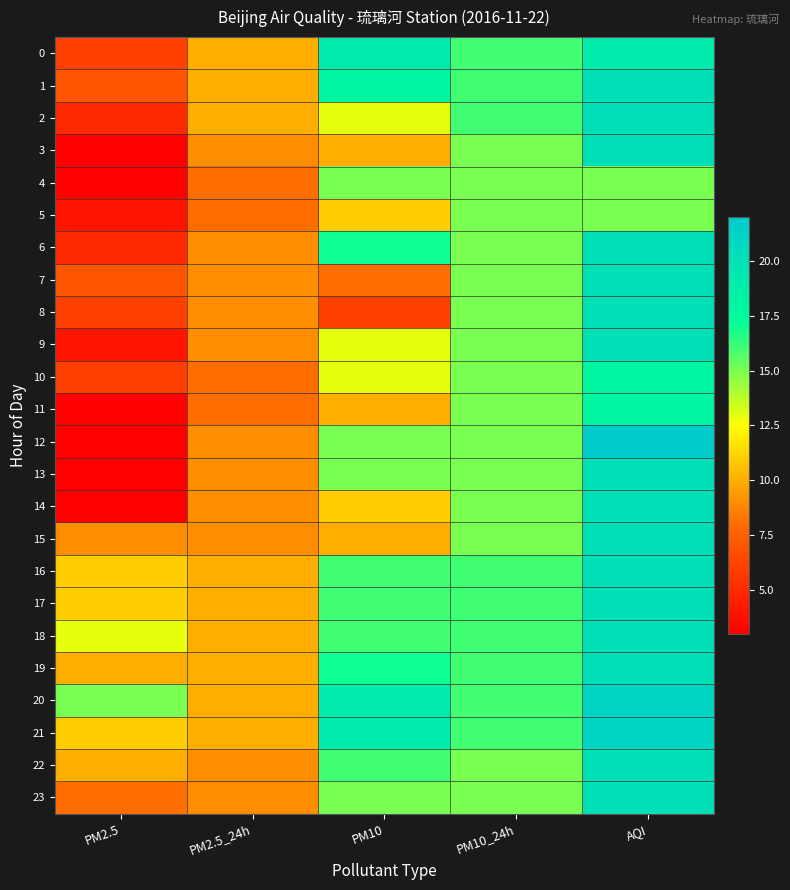

Which has a higher value, PM2.5 or AQI?

AQI